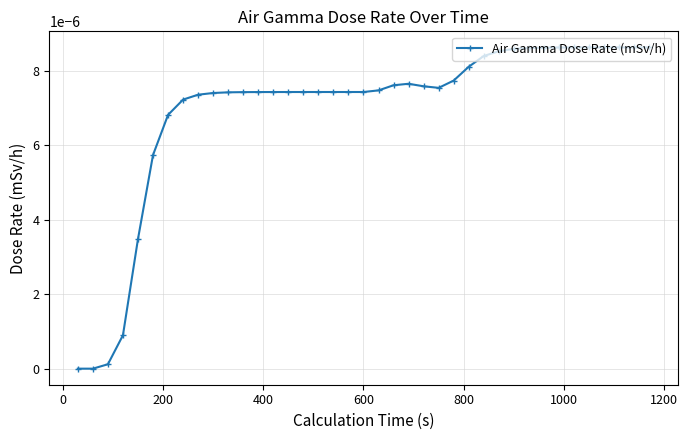

How many categories are shown in the chart?

39